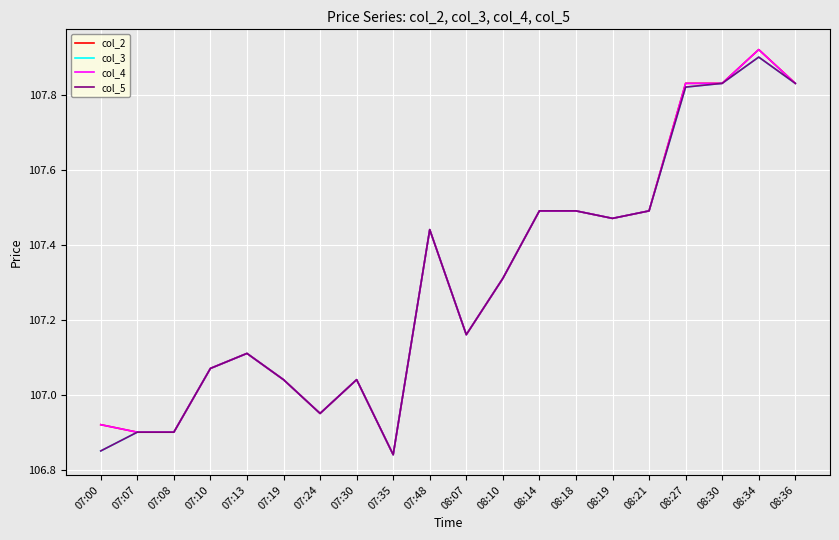

Which series changed the most between 07:07 and 08:36?

col_2